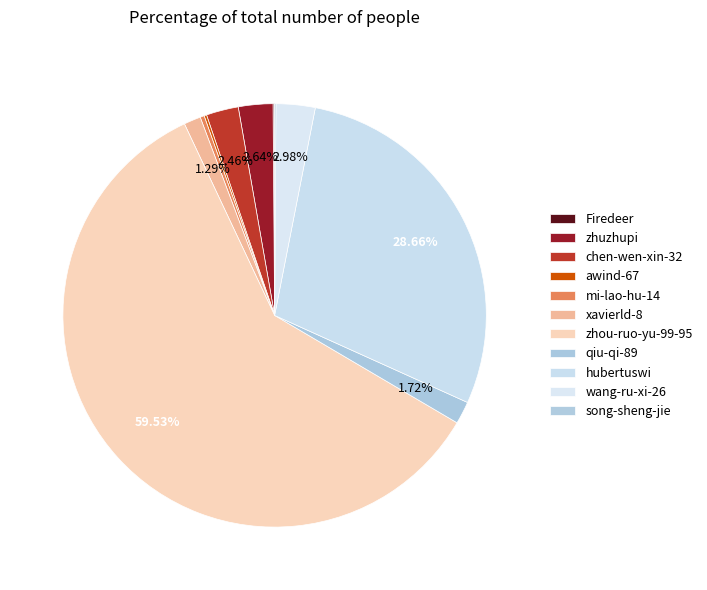

Does xavierld-8 represent more than half of the total?

No